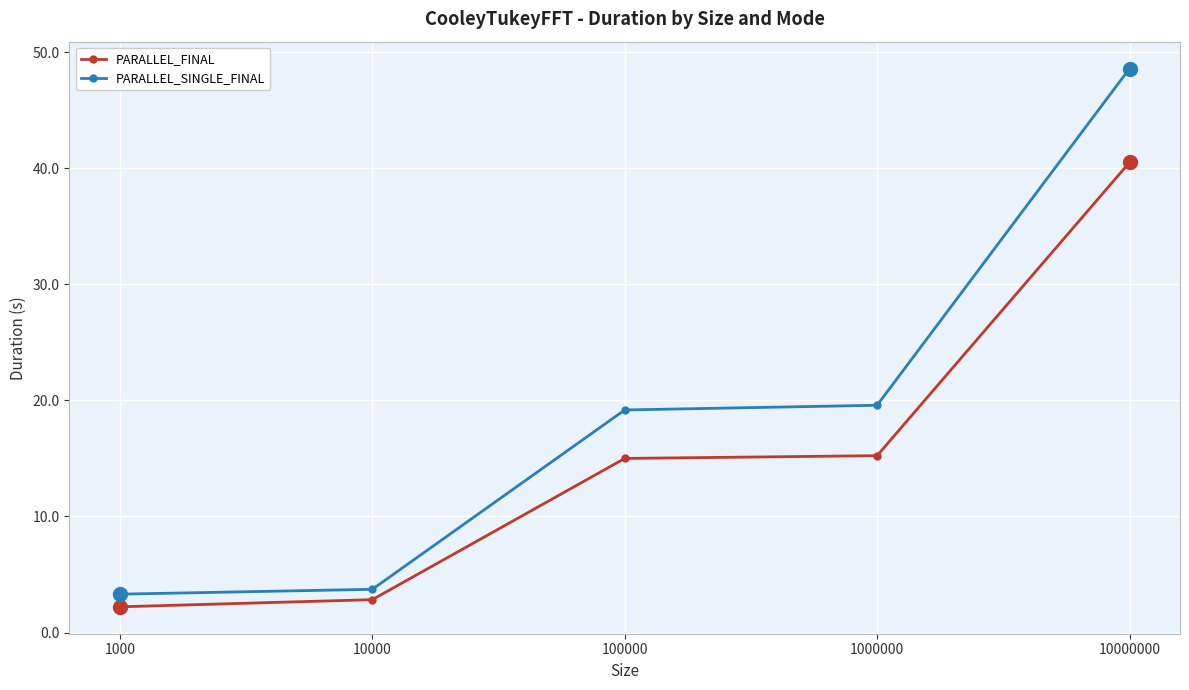

List the series in order of their peak value, highest first.

PARALLEL_SINGLE_FINAL, PARALLEL_FINAL